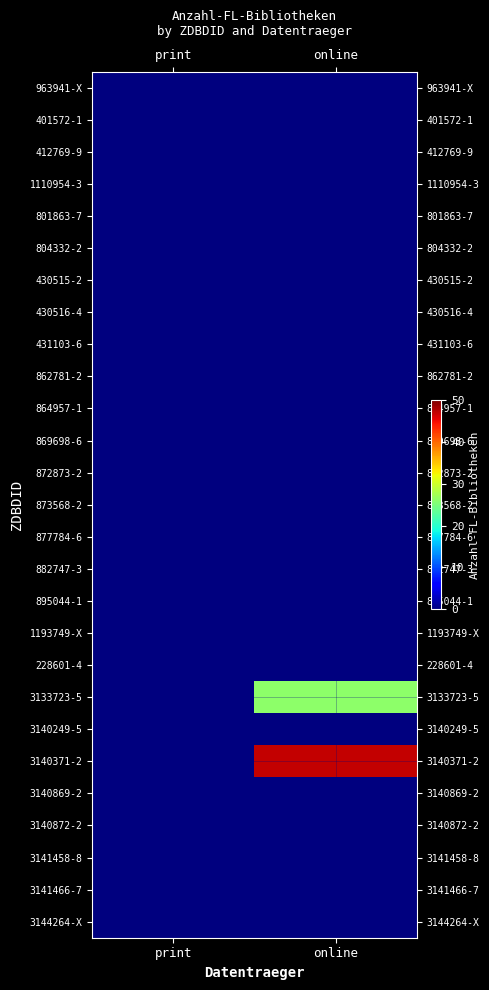

Reading right to left, what are all the values shown in this chart?

963941-X: online=0	print=0
401572-1: online=0	print=0
412769-9: online=0	print=0
1110954-3: online=0	print=0
801863-7: online=0	print=0
804332-2: online=0	print=0
430515-2: online=0	print=0
430516-4: online=0	print=0
431103-6: online=0	print=0
862781-2: online=0	print=0
864957-1: online=0	print=0
869698-6: online=0	print=0
872873-2: online=0	print=0
873568-2: online=0	print=0
877784-6: online=0	print=0
882747-3: online=0	print=0
895044-1: online=0	print=0
1193749-X: online=0	print=0
228601-4: online=0	print=0
3133723-5: online=26	print=0
3140249-5: online=0	print=0
3140371-2: online=47	print=0
3140869-2: online=0	print=0
3140872-2: online=0	print=0
3141458-8: online=0	print=0
3141466-7: online=0	print=0
3144264-X: online=0	print=0